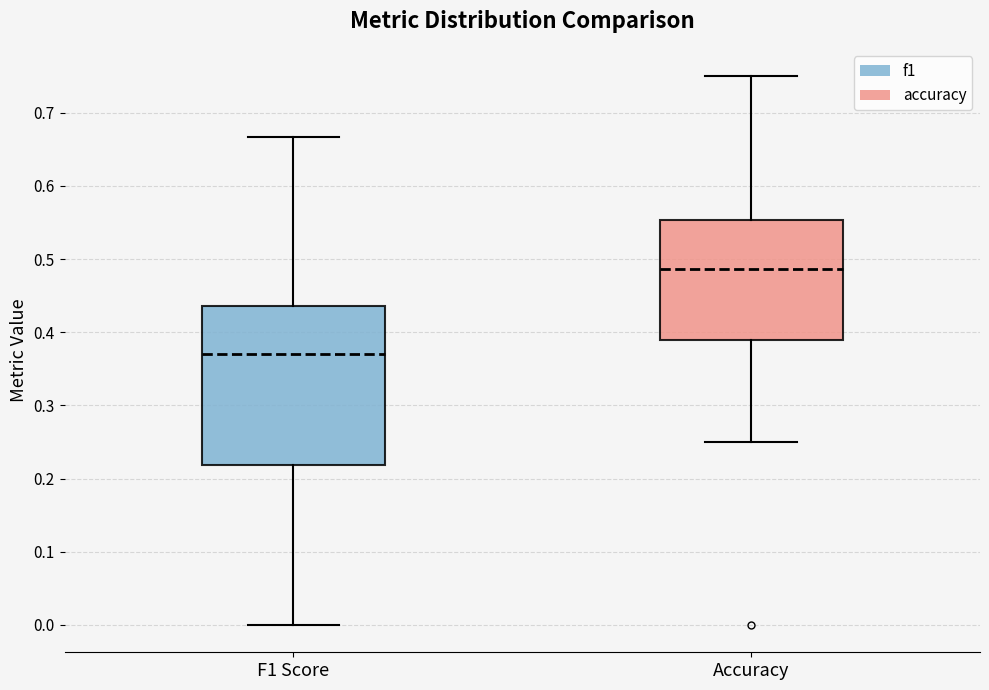

Where does the median line of the box for Accuracy sit on the y-axis? The values are not printed on the chart, so give them approximately, as read against the axis.

0.49